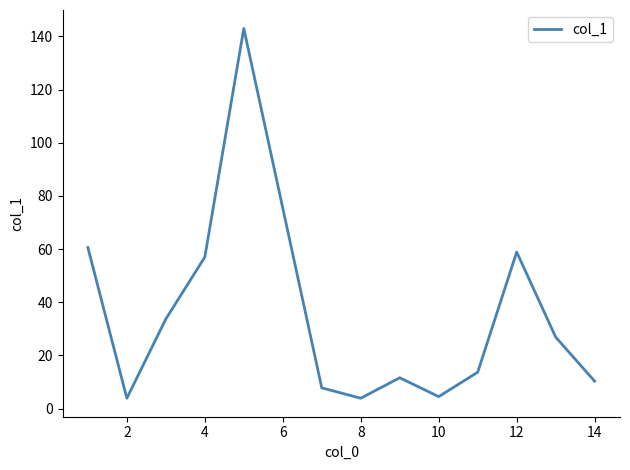

How many distinct data groups are displayed?

1